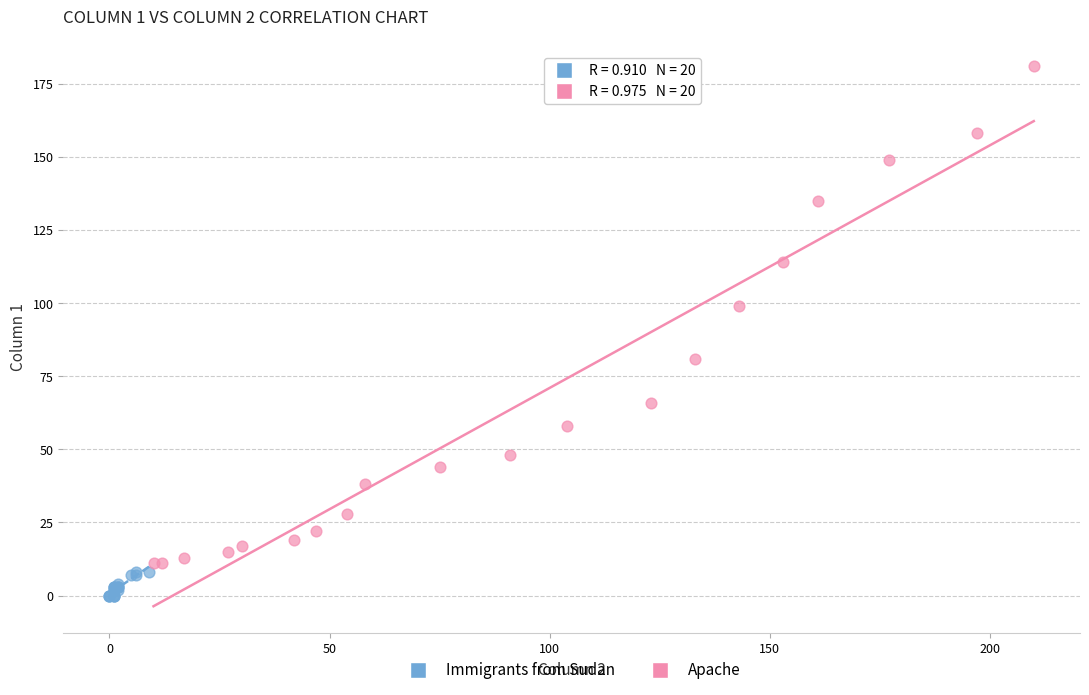

Which series reaches the minimum Y coordinate?

Immigrants from Sudan